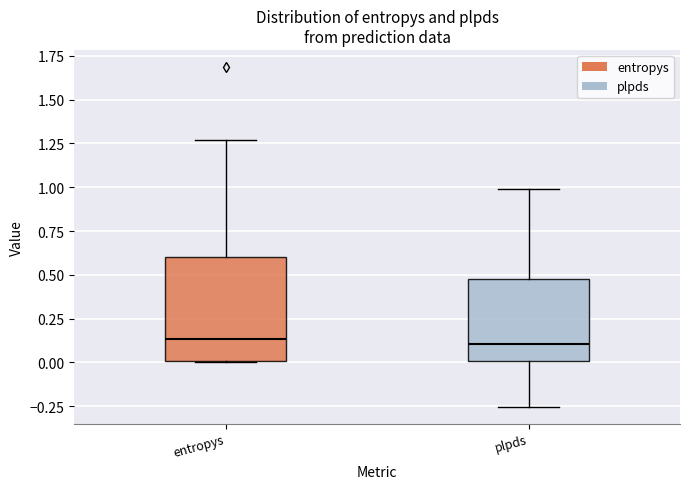

Reading left to right, transcribe this box plot: for each box, give where its median line is, the range the box spans, and where its two whiskers end, as read against the y-axis. The values are not printed on the chart, so give them approximately, as read against the axis.

entropys: median 0.15, box 0.00 to 0.60, whiskers 0.00 to 1.25
plpds: median 0.10, box 0.00 to 0.50, whiskers -0.25 to 1.00